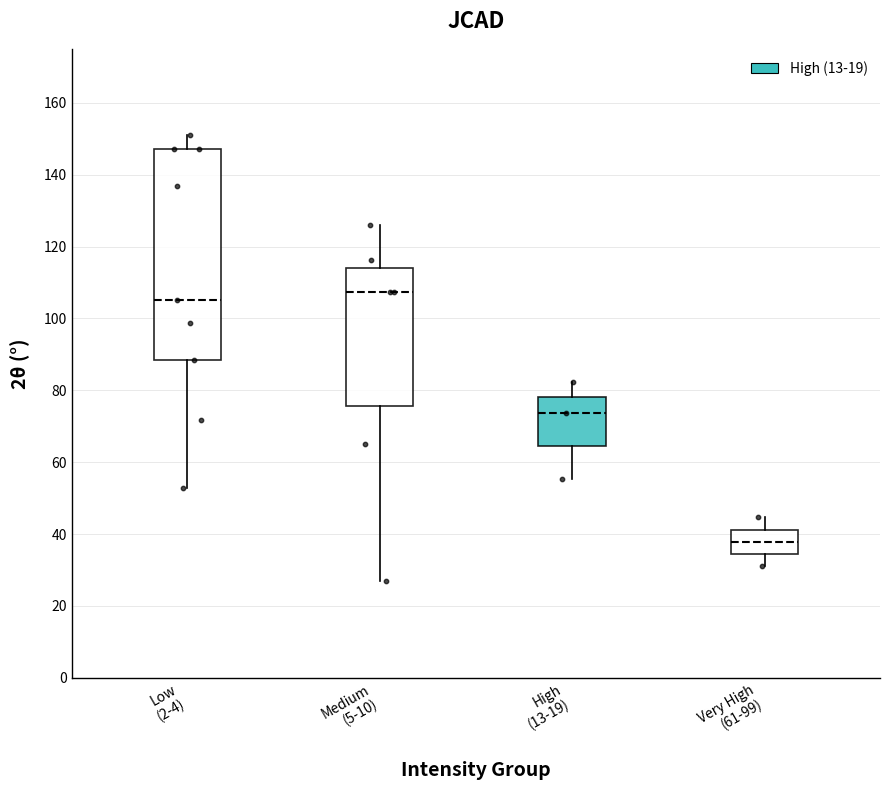

Where does the upper whisker of the box for Very High (61-99) end on the y-axis? The values are not printed on the chart, so give them approximately, as read against the axis.

44